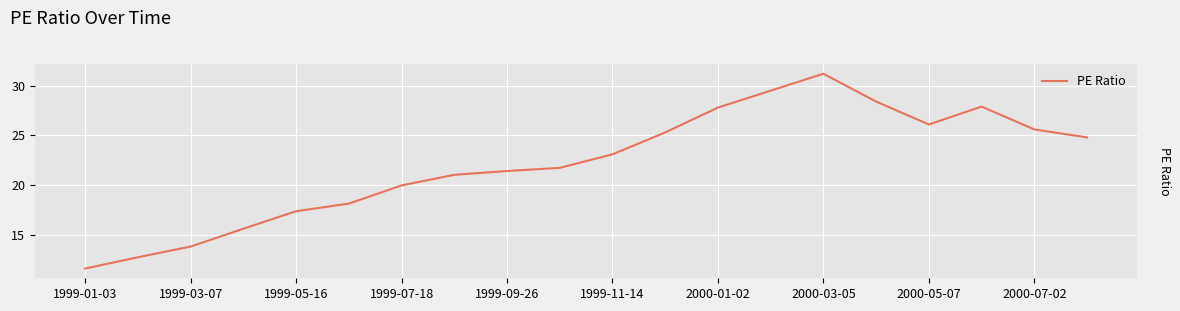

True or false: there are more than 1 points higher than both neighbors.

True